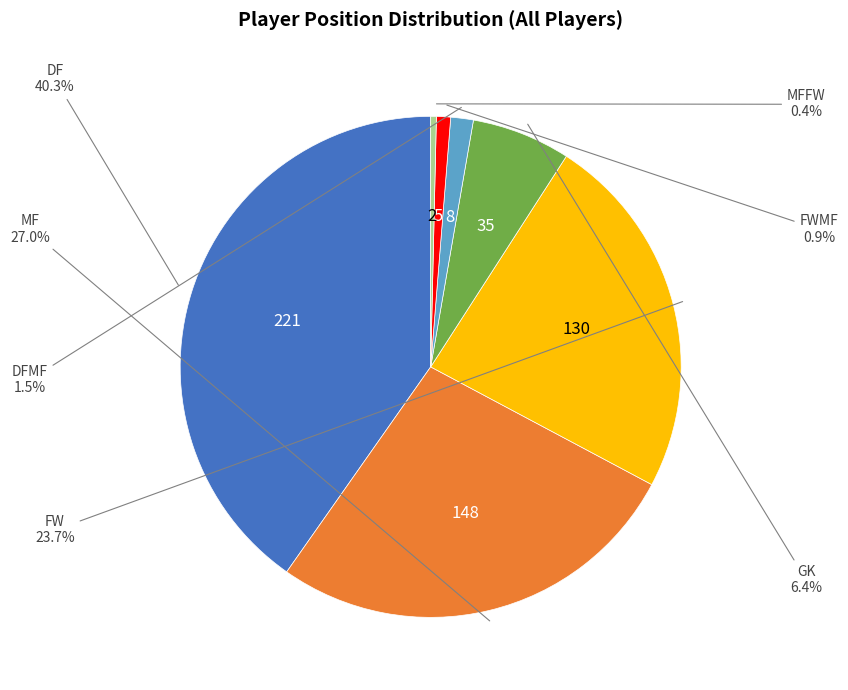

Does any single category account for the majority?

No